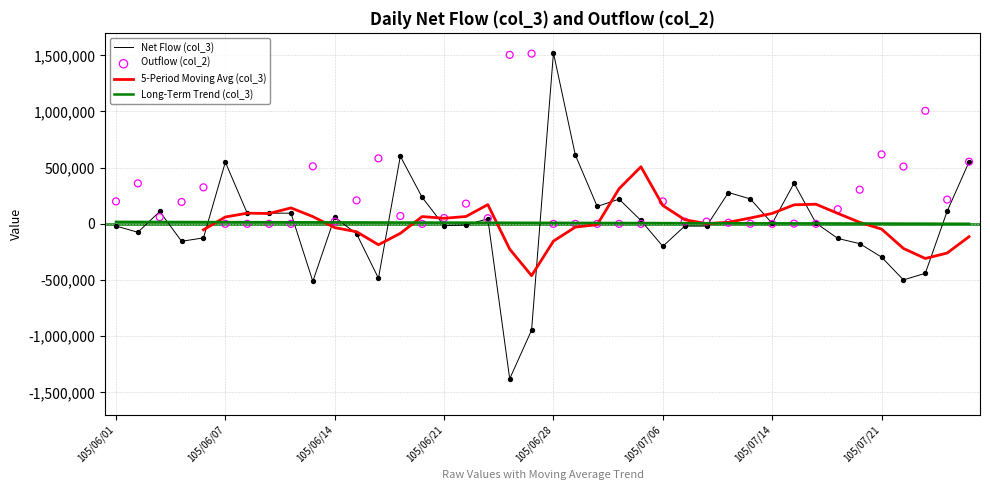

What is the maximum value for Net Flow (col_3)?

1522000.0